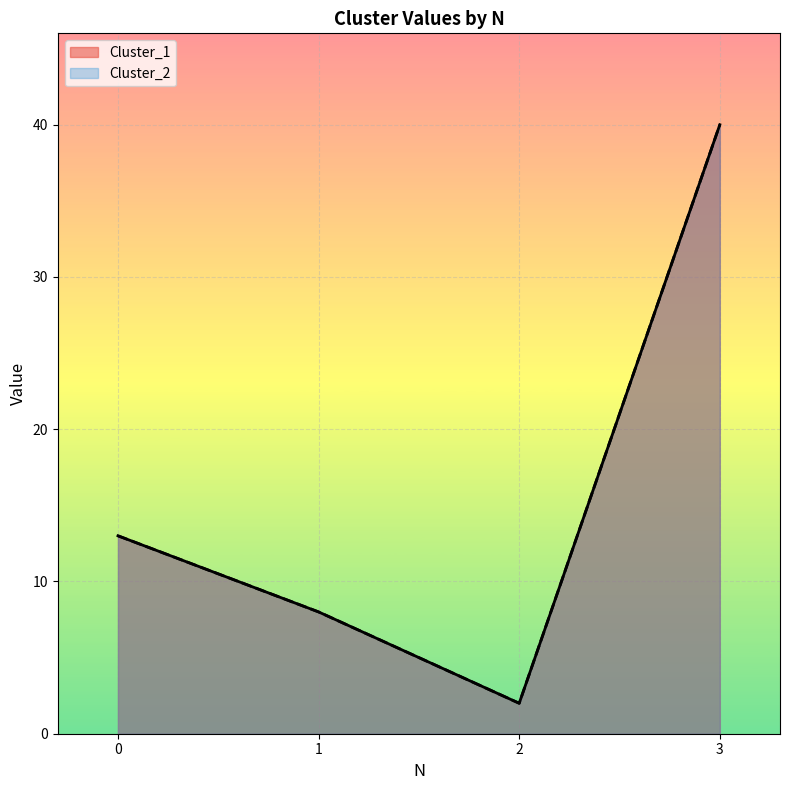

How many Cluster_2 values are between 8 and 40?

3